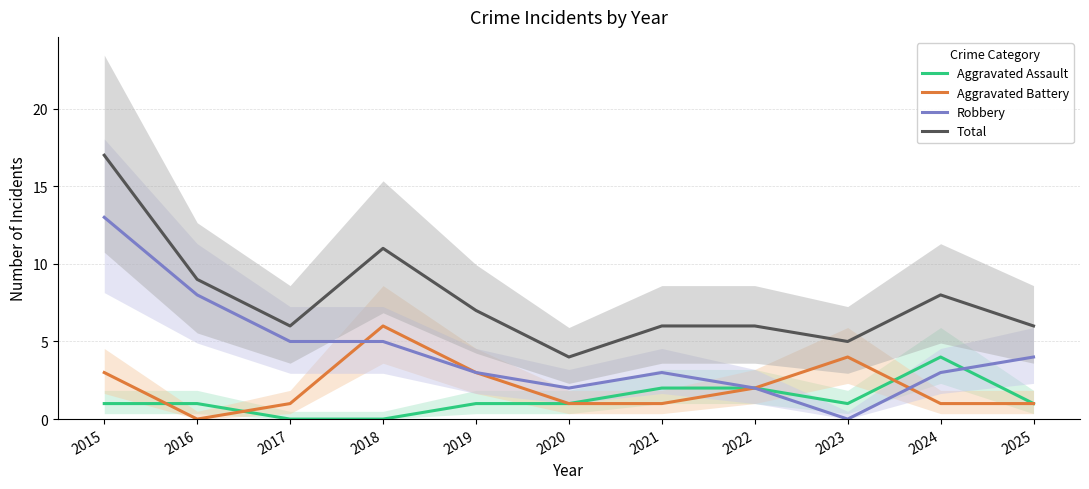

At 2023, list the series in order from largest to smallest.

Total, Aggravated Battery, Aggravated Assault, Robbery